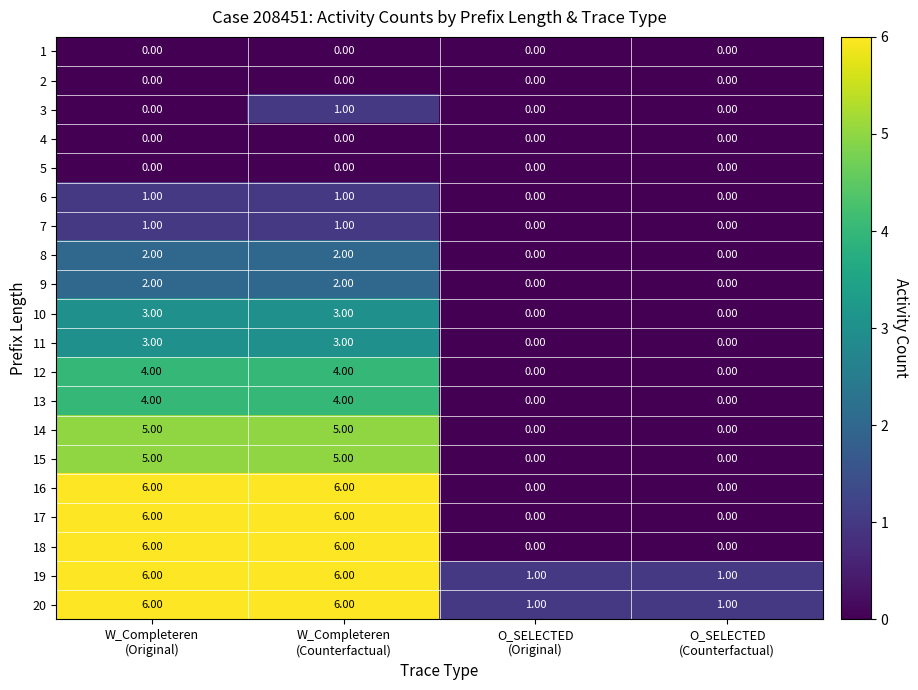

At how many categories does at least one series exceed 0?

4